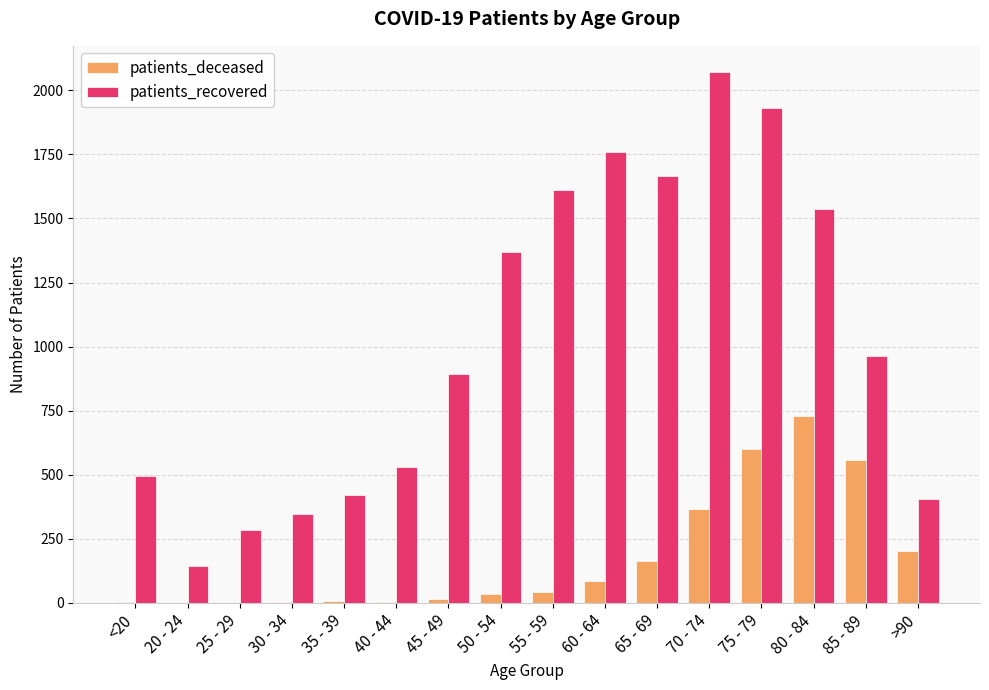

What is the sum of all patients_deceased values?

2811